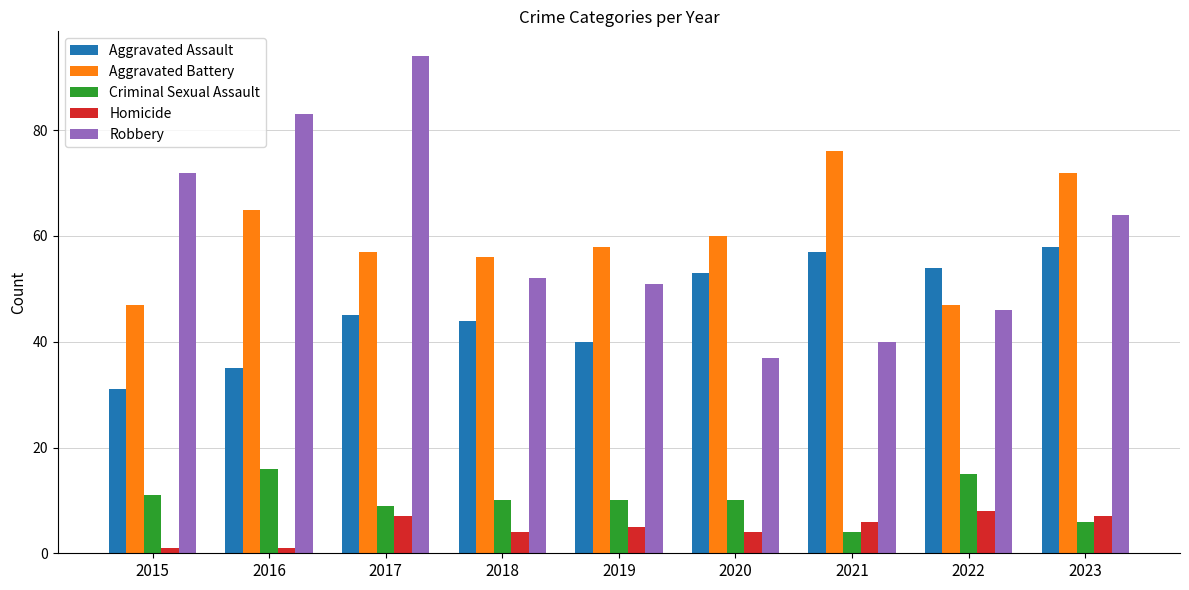

What are all the series names shown in the legend?

Aggravated Assault, Aggravated Battery, Criminal Sexual Assault, Homicide, Robbery